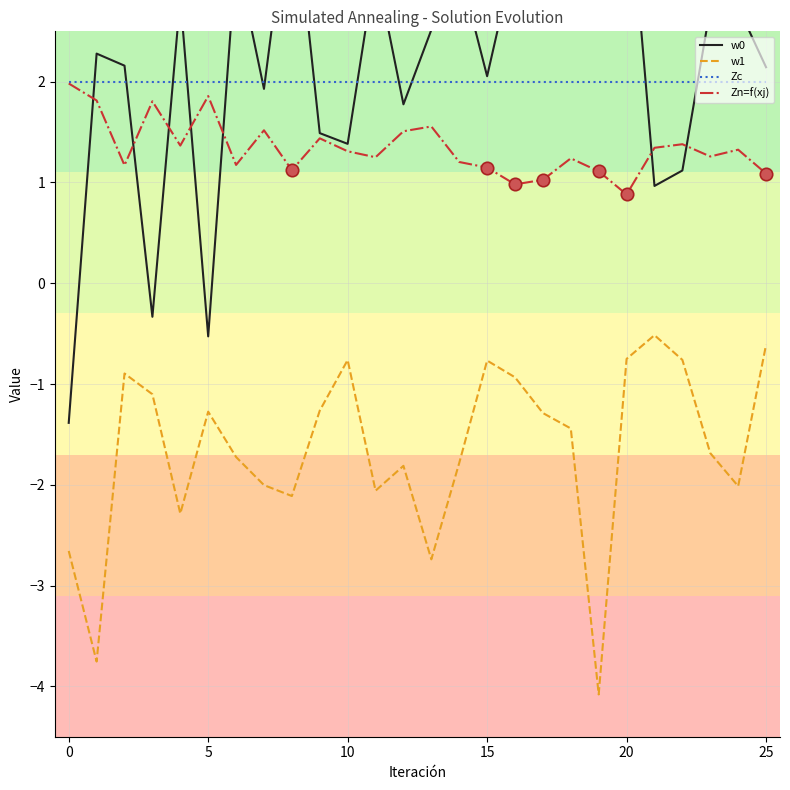

What are all the series names shown in the legend?

w0, w1, Zc, Zn=f(xj)